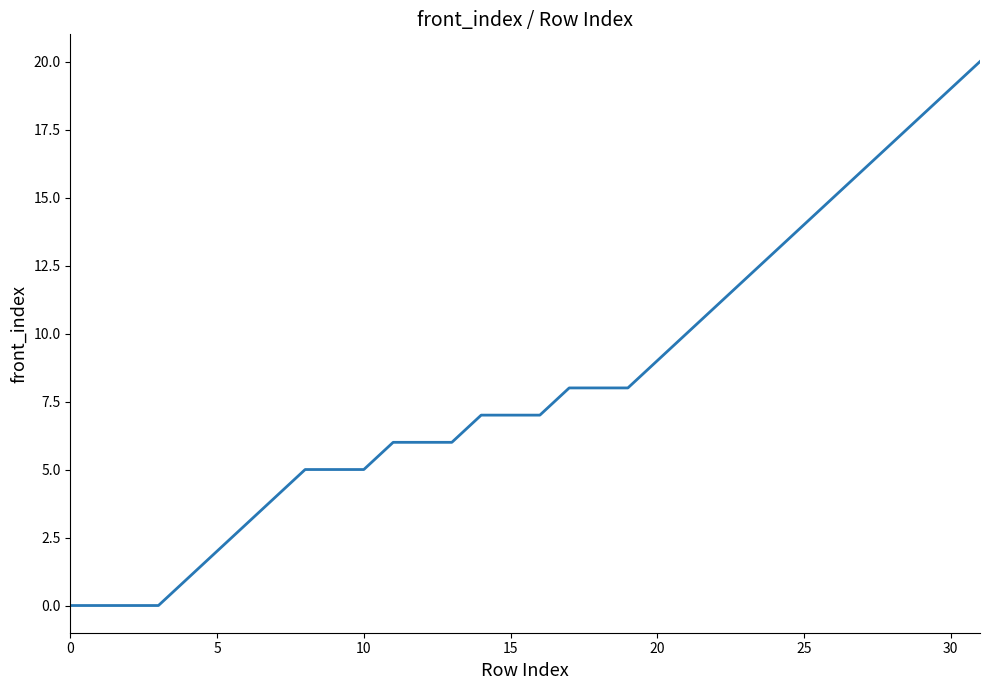

What is the maximum value shown in the chart?

20